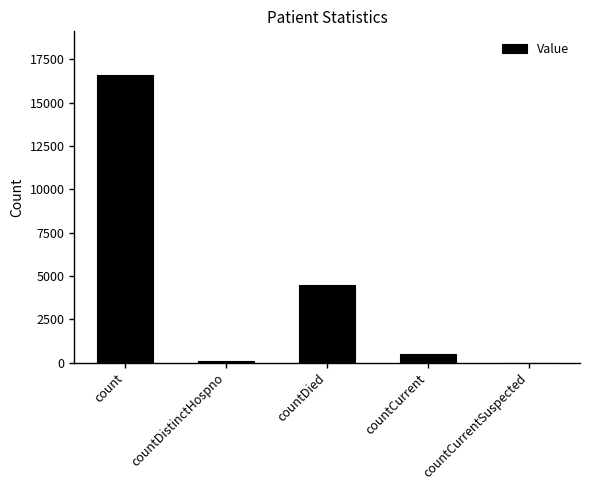

How many data points does each series have?

5